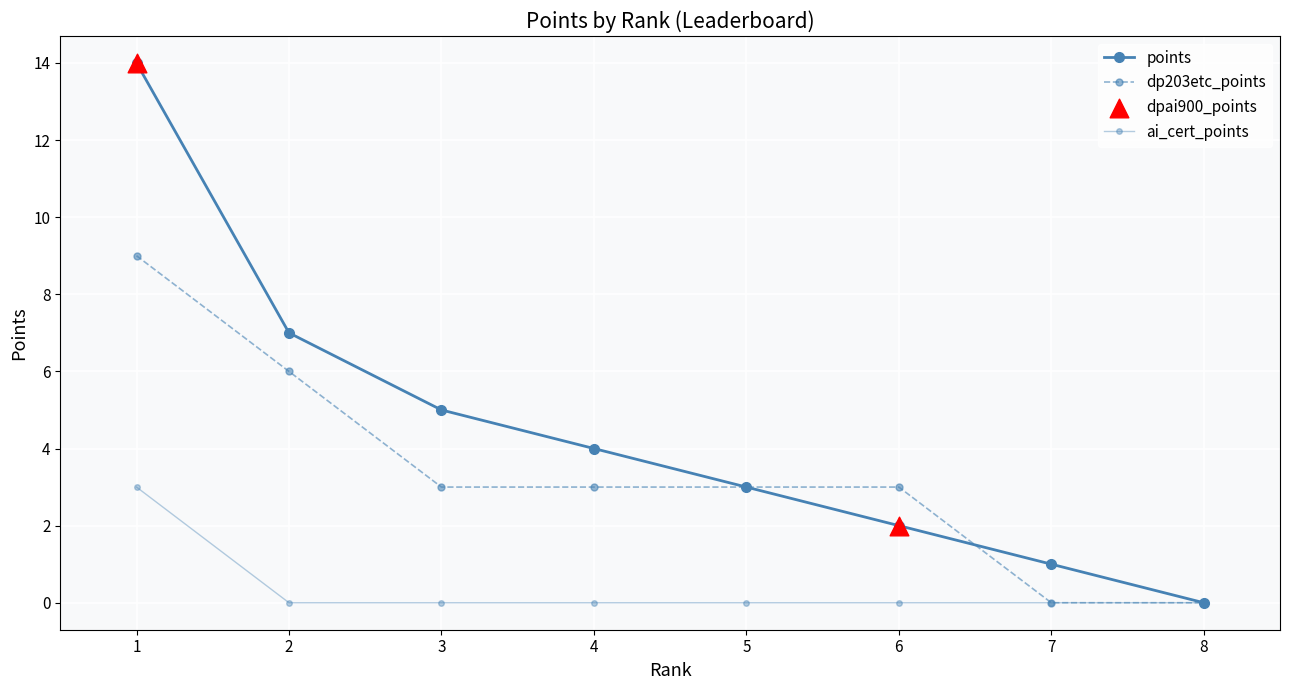

How many categories are shown in the chart?

8